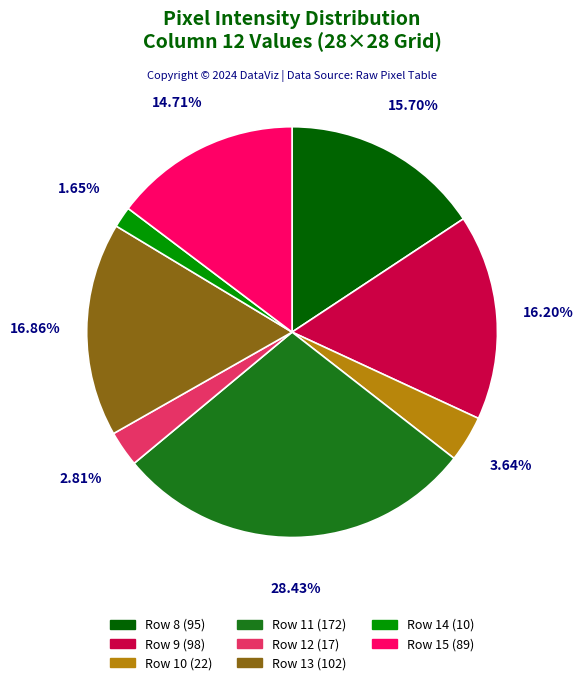

Is there any slice that represents more than half of the pie?

No